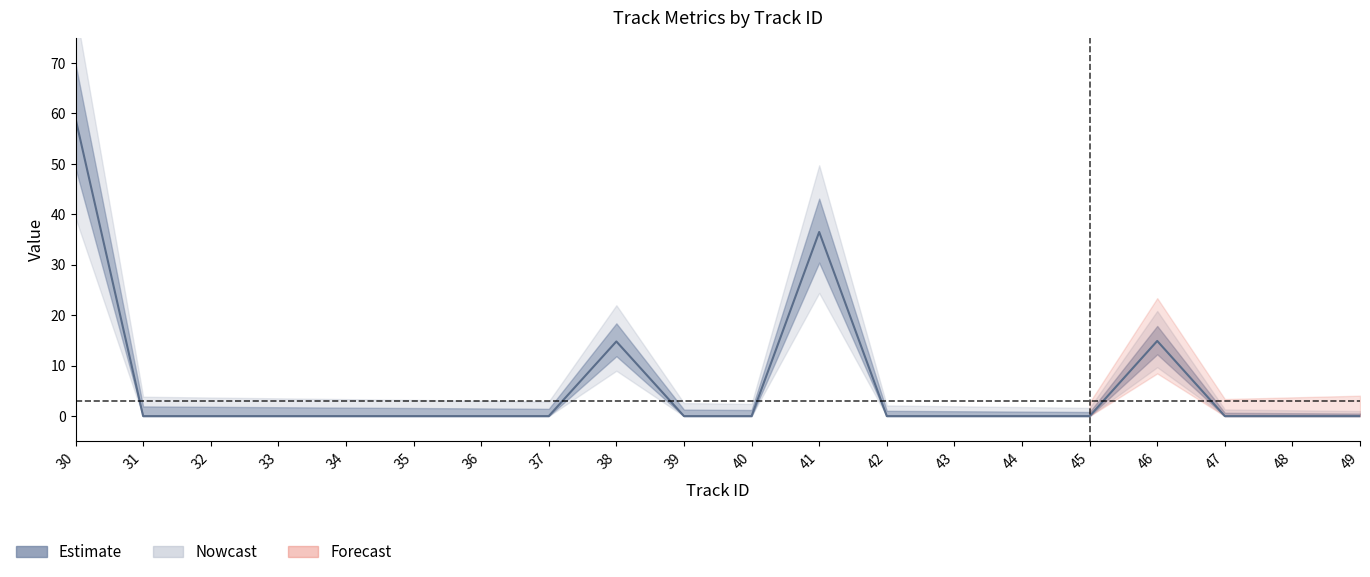

True or false: track_range_m has more than 2 points higher than both neighbors.

True